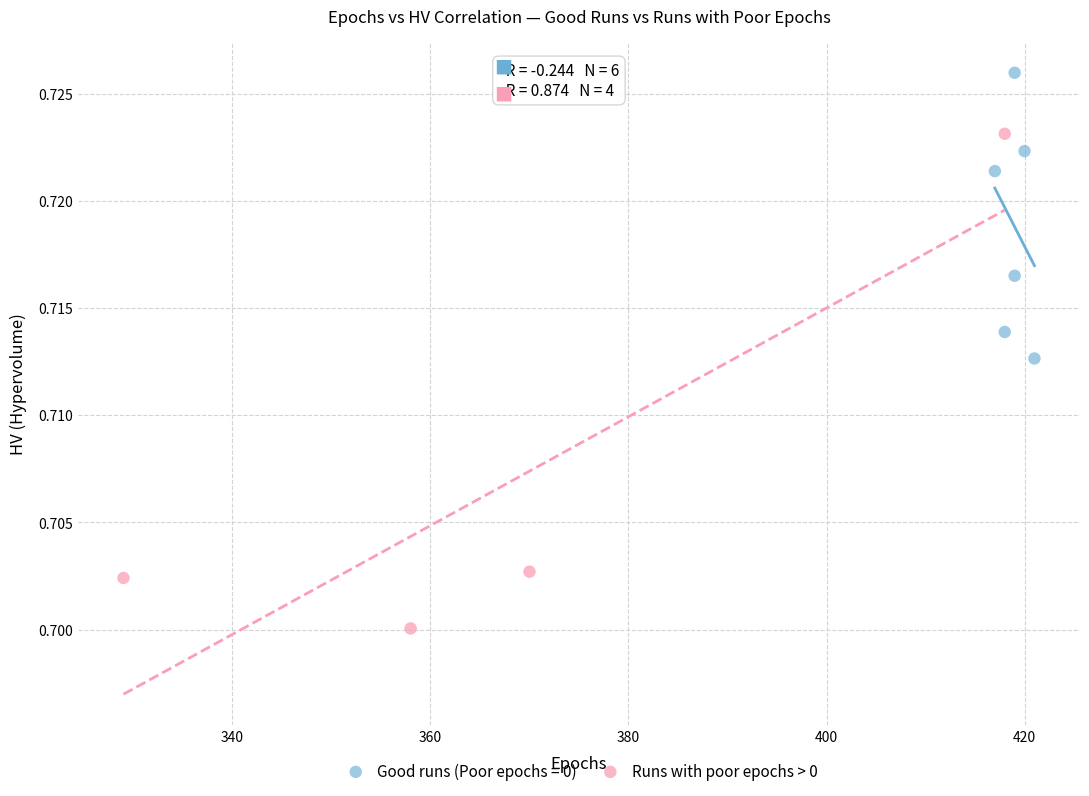

Which series reaches the minimum Y coordinate?

Runs with poor epochs > 0